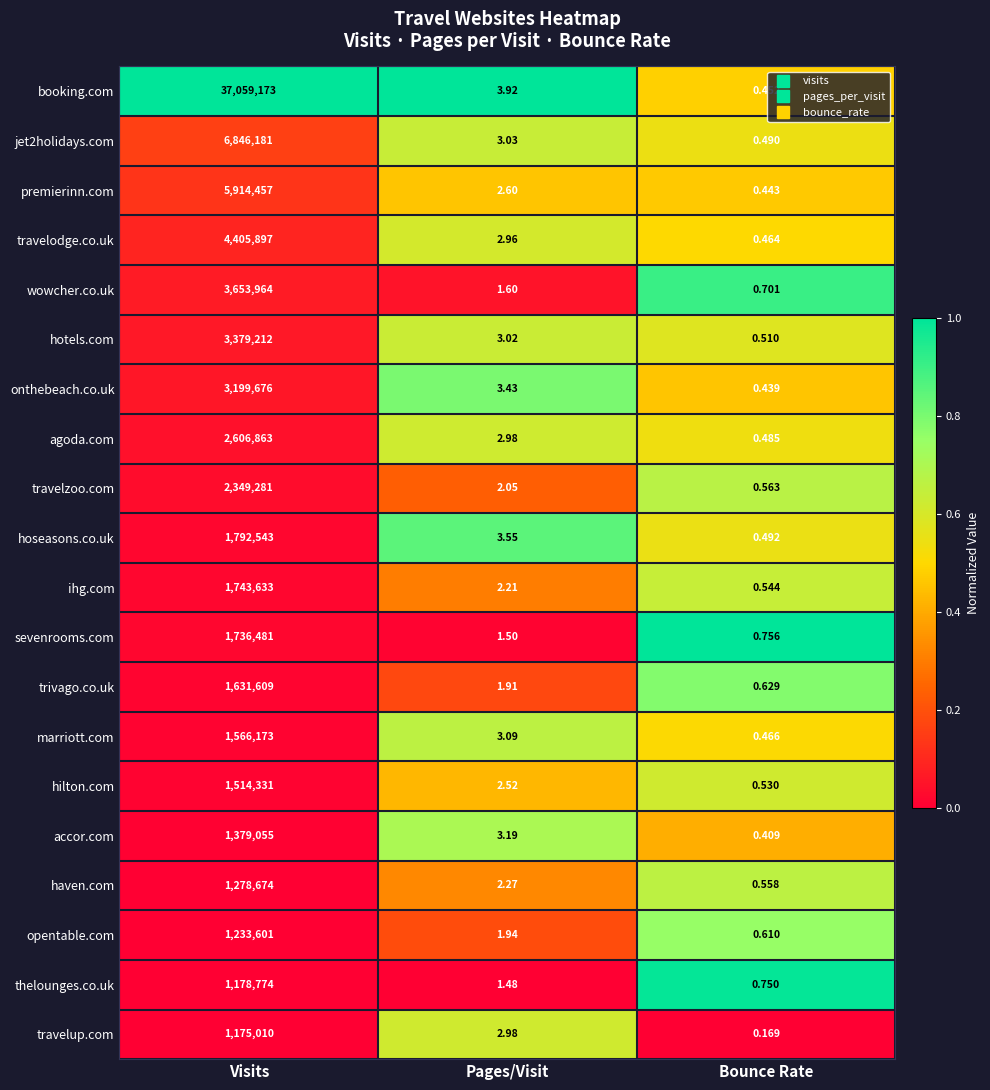

Rank the categories by sevenrooms.com value from highest to lowest.

Visits, Pages/Visit, Bounce Rate